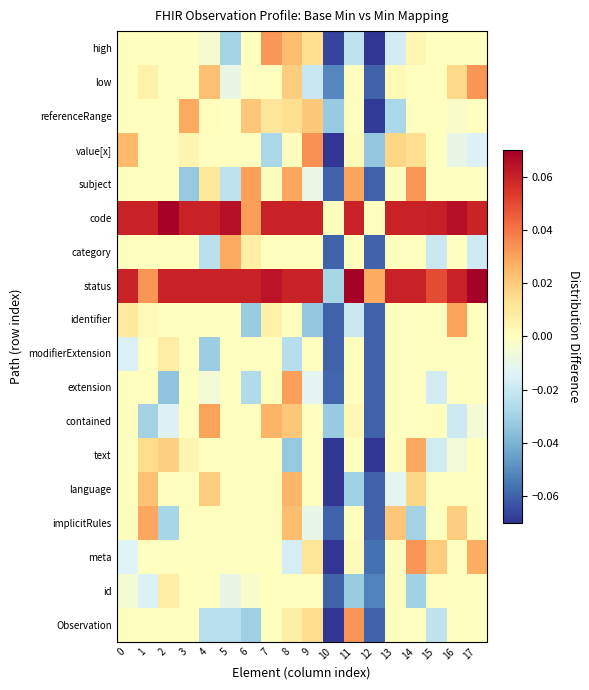

At how many categories does at least one series exceed 0?

17